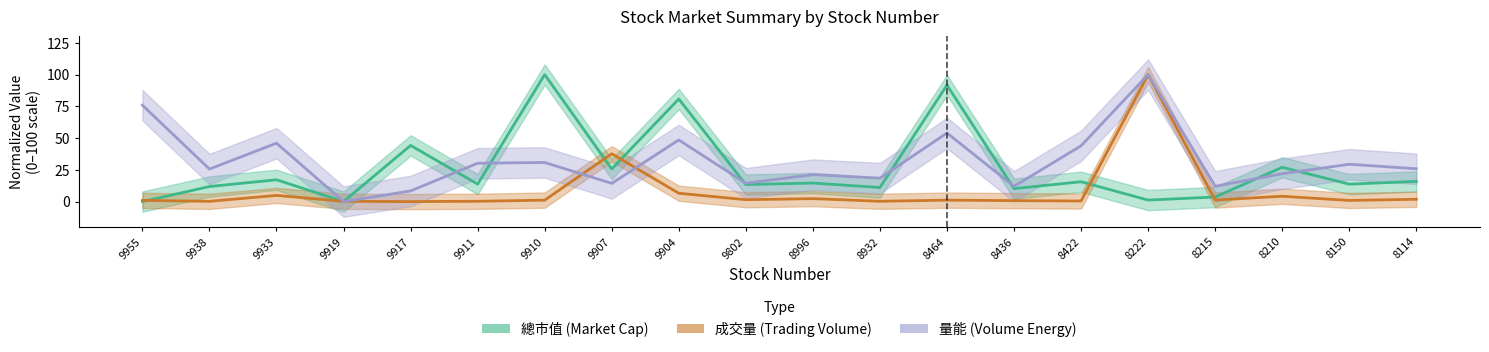

Where is the first local maximum for 成交量 (Trading Volume)?

9933